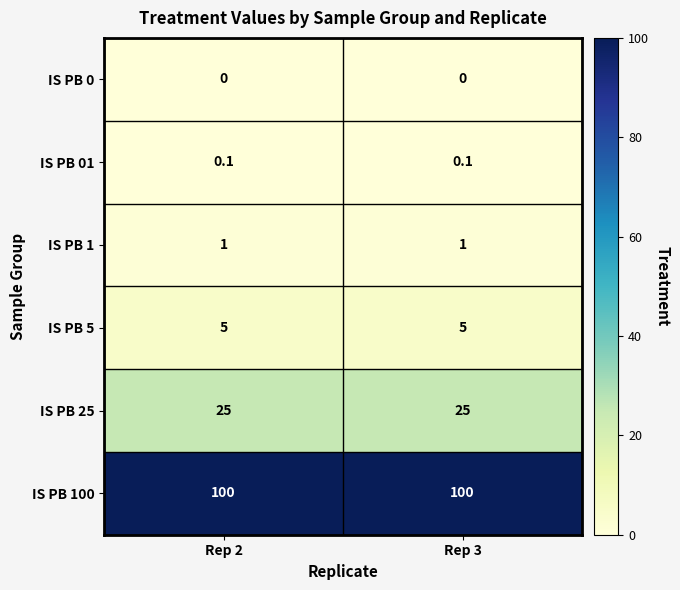

What is the spread (max minus min) of values at Rep 3?

100.0